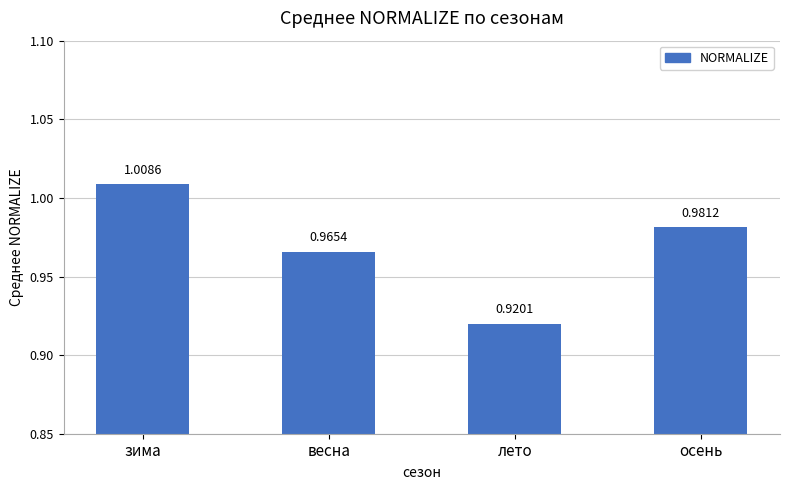

The value at зима is 1.5. True or false?

False